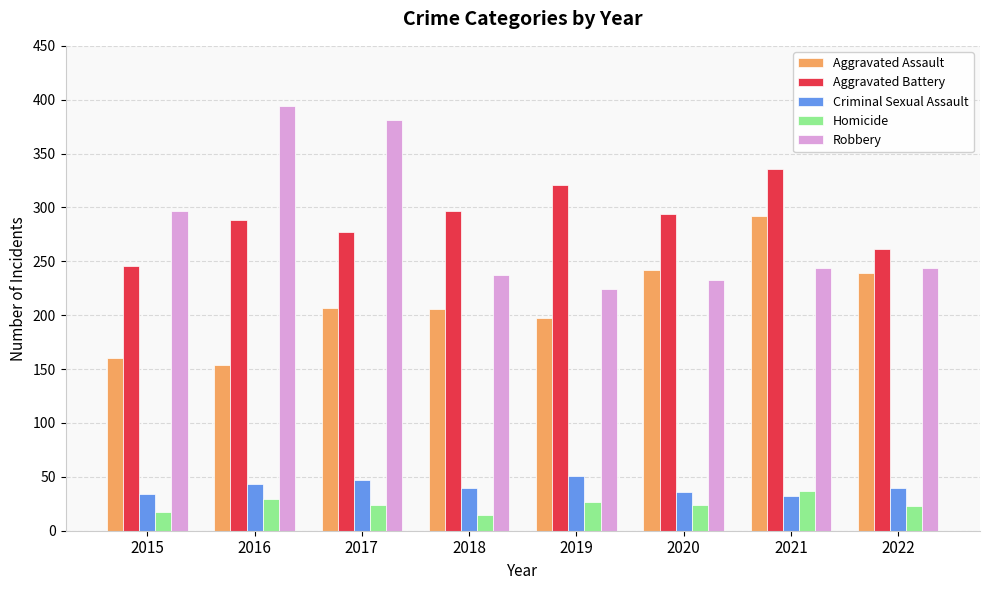

What is the average value of the Aggravated Assault series?

212